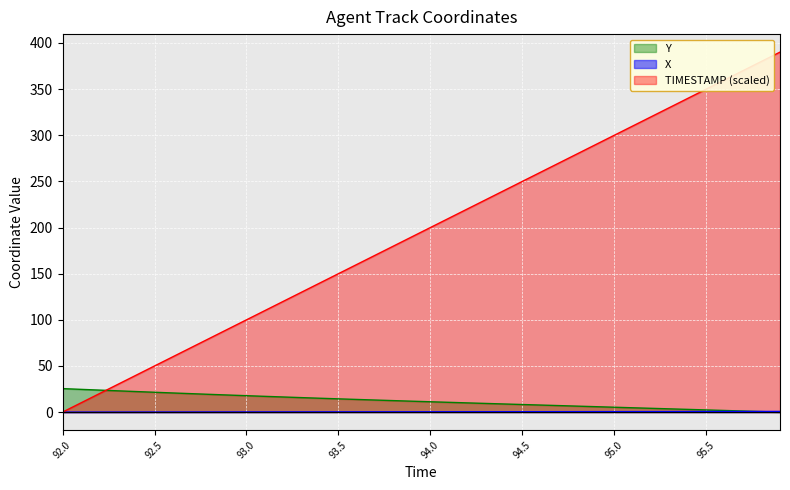

Reading left to right, list all the values displayed in this chart.

X: 0.0	0.0	0.0	0.1	0.1	0.1	0.1	0.1	0.2	0.2	0.2	0.2	0.2	0.3	0.3	0.3	0.3	0.3	0.3	0.4	0.4	0.4	0.4	0.4	0.4	0.5	0.5	0.5	0.5	0.5	0.5	0.6	0.6	0.6	0.6	0.7	0.7	0.7	0.7	0.8
Y: 25.5	24.7	23.9	23.1	22.3	21.5	20.8	20.0	19.2	18.5	17.8	17.1	16.4	15.7	15.0	14.4	13.7	13.1	12.5	11.8	11.2	10.6	10.0	9.4	8.8	8.2	7.7	7.1	6.5	5.9	5.3	4.7	4.1	3.5	3.0	2.4	1.8	1.2	0.6	0.0
TIMESTAMP: 0.0	10.0	20.0	30.0	40.0	50.0	60.0	70.0	80.0	90.0	100.0	110.0	120.0	130.0	140.0	150.0	160.0	170.0	180.0	190.0	200.0	210.0	220.0	230.0	240.0	250.0	260.0	270.0	280.0	290.0	300.0	310.0	320.0	330.0	340.0	350.0	360.0	370.0	380.0	390.0